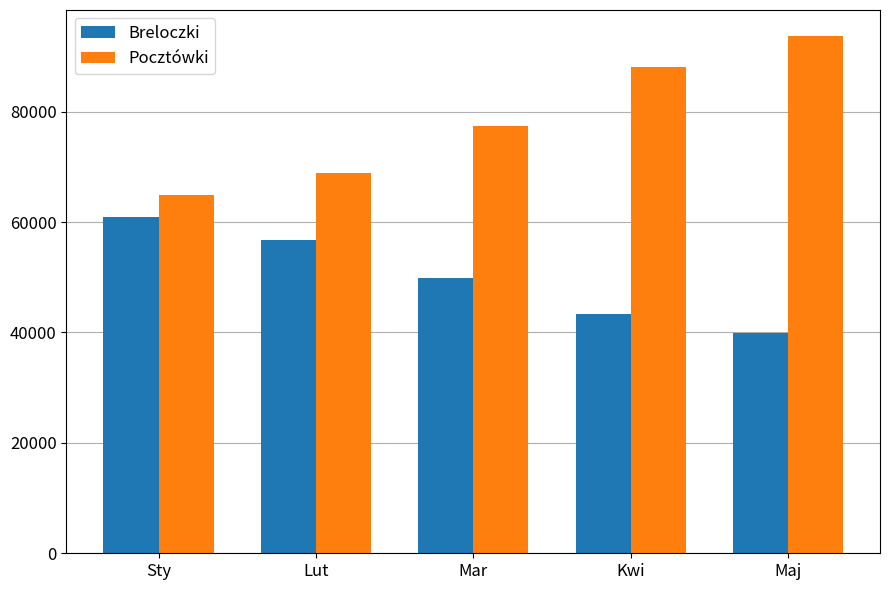

What is the smallest value displayed?

39879